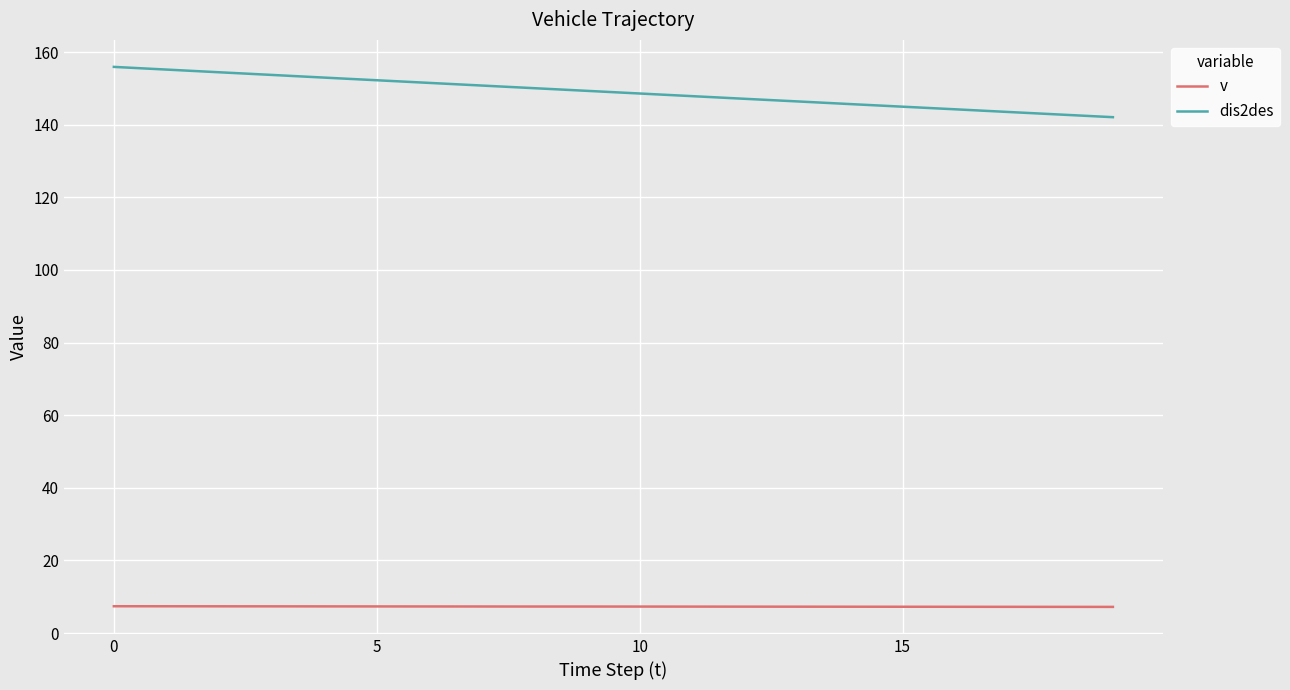

What is the highest value of the dis2des series?

155.9